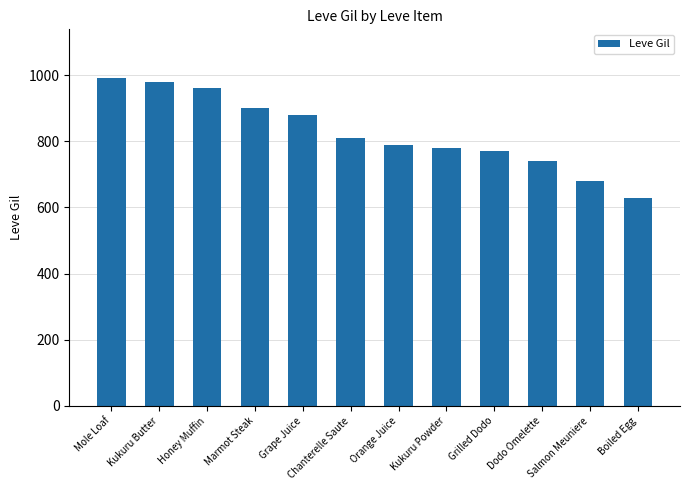

Count the number of data series in this chart.

1